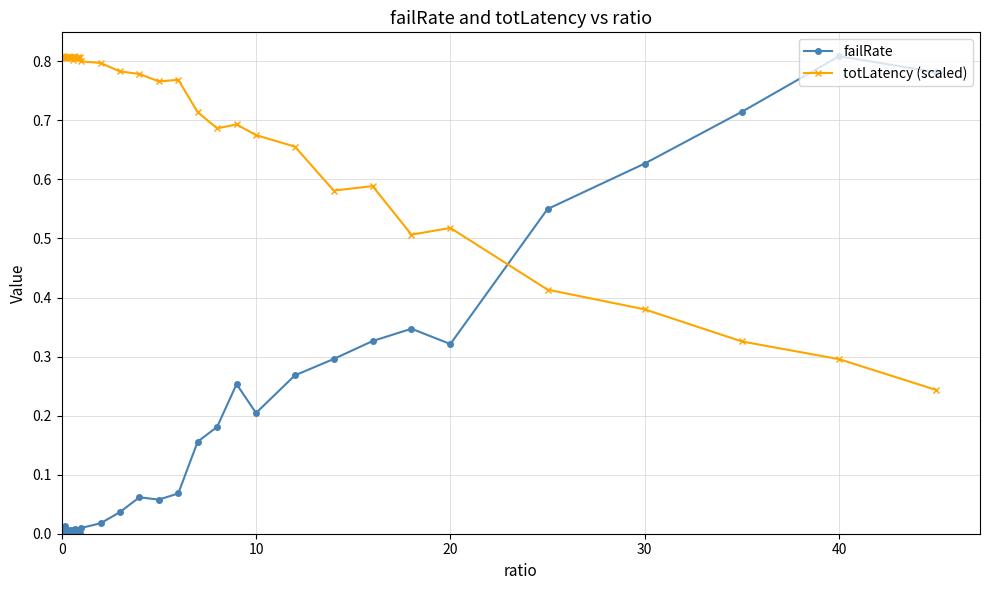

What are all the series names shown in the legend?

failRate, totLatency (scaled)